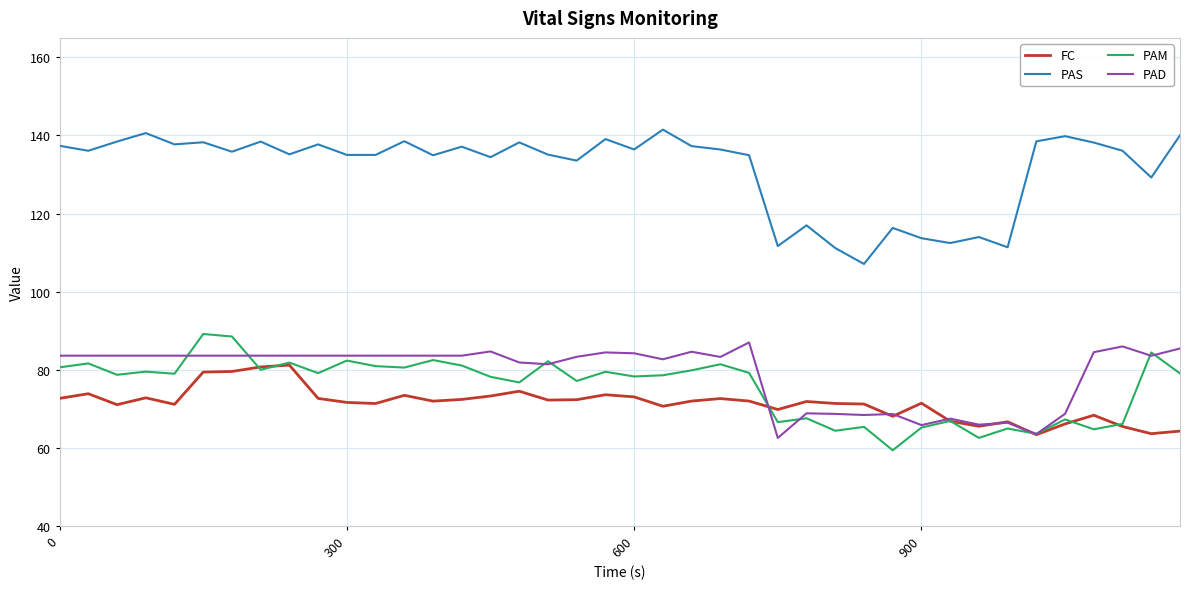

Does the chart display data point markers on the line(s)?

No